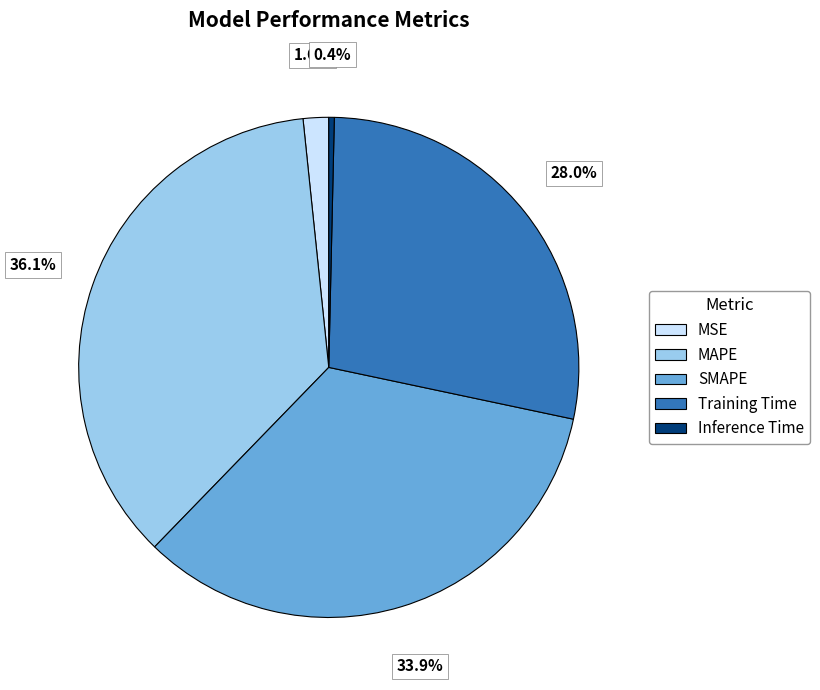

To the nearest percent, what is the difference between the largest and smallest slice percentages?

36%